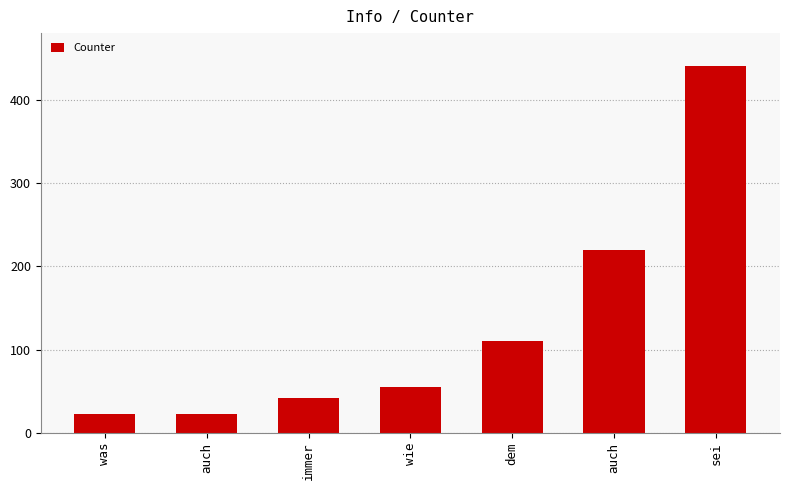

What is the sum of the values at was and wie?

78